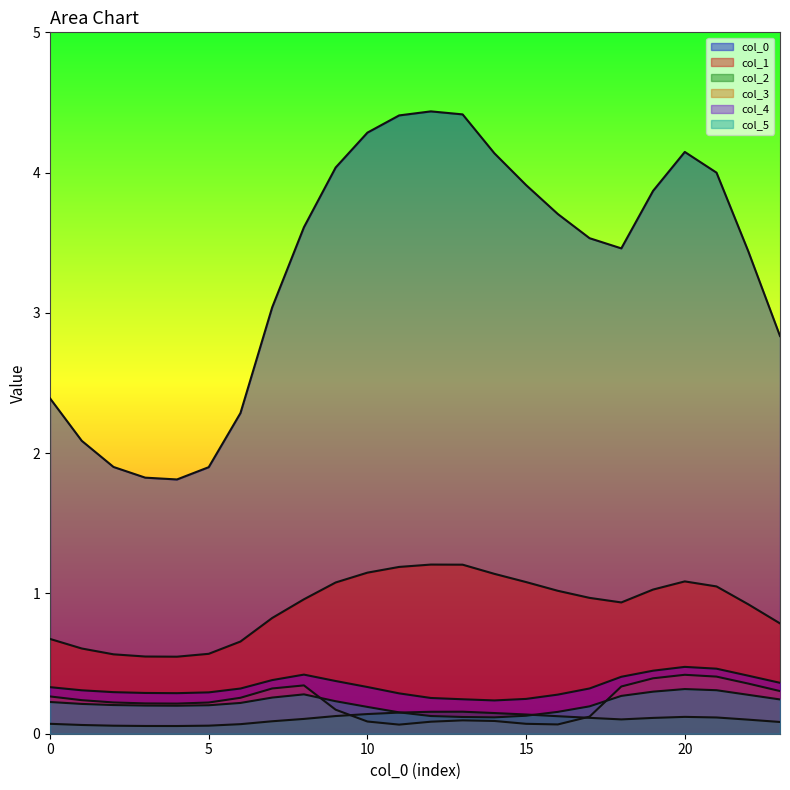

Reading left to right, extract all data points from this chart.

0: 0=2.4	1=2.1	2=1.9	3=1.8	4=1.8	5=1.9	6=2.3	7=3.0	8=3.6	9=4.0	10=4.3	11=4.4	12=4.4	13=4.4	14=4.1	15=3.9	16=3.7	17=3.5	18=3.5	19=3.9	20=4.1	21=4.0	22=3.4	23=2.8
1: 0=0.7	1=0.6	2=0.6	3=0.6	4=0.5	5=0.6	6=0.7	7=0.8	8=1.0	9=1.1	10=1.1	11=1.2	12=1.2	13=1.2	14=1.1	15=1.1	16=1.0	17=1.0	18=0.9	19=1.0	20=1.1	21=1.0	22=0.9	23=0.8
2: 0=0.1	1=0.1	2=0.1	3=0.1	4=0.1	5=0.1	6=0.1	7=0.1	8=0.1	9=0.1	10=0.1	11=0.2	12=0.2	13=0.2	14=0.1	15=0.1	16=0.1	17=0.1	18=0.1	19=0.1	20=0.1	21=0.1	22=0.1	23=0.1
3: 0=0.3	1=0.2	2=0.2	3=0.2	4=0.2	5=0.2	6=0.3	7=0.3	8=0.3	9=0.2	10=0.1	11=0.1	12=0.1	13=0.1	14=0.1	15=0.1	16=0.1	17=0.1	18=0.3	19=0.4	20=0.4	21=0.4	22=0.4	23=0.3
4: 0=0.3	1=0.3	2=0.3	3=0.3	4=0.3	5=0.3	6=0.3	7=0.4	8=0.4	9=0.4	10=0.3	11=0.3	12=0.3	13=0.2	14=0.2	15=0.2	16=0.3	17=0.3	18=0.4	19=0.4	20=0.5	21=0.5	22=0.4	23=0.4
5: 0=0.2	1=0.2	2=0.2	3=0.2	4=0.2	5=0.2	6=0.2	7=0.3	8=0.3	9=0.2	10=0.2	11=0.2	12=0.1	13=0.1	14=0.1	15=0.1	16=0.2	17=0.2	18=0.3	19=0.3	20=0.3	21=0.3	22=0.3	23=0.2